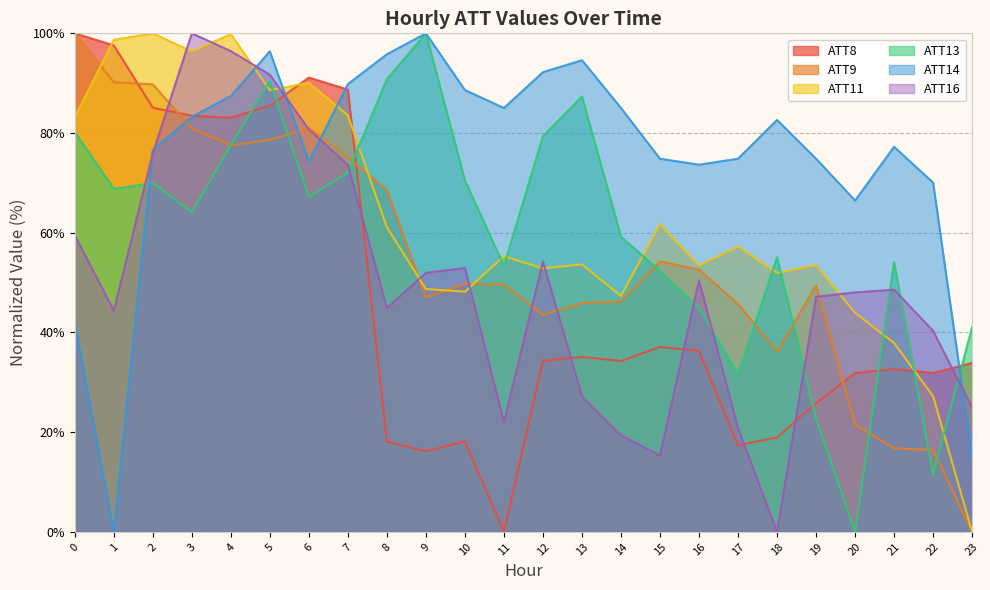

At how many categories does at least one series exceed 70?

22